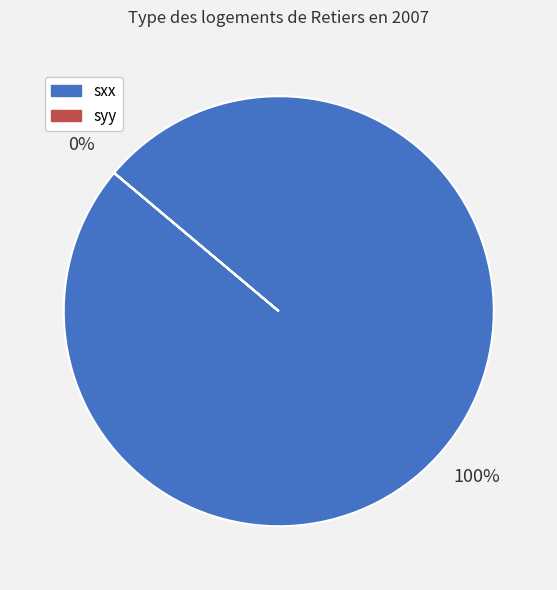

Does any single category account for the majority?

Yes